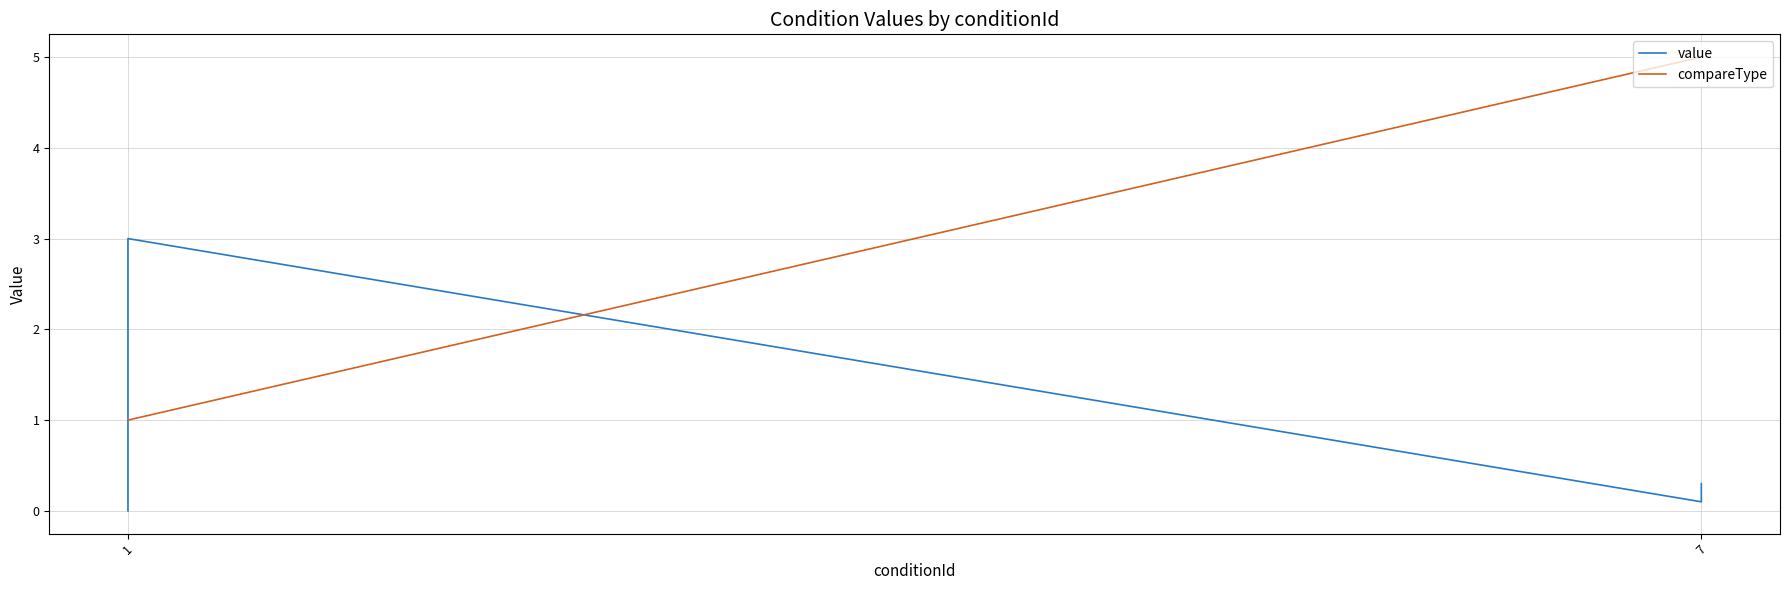

How many lines are shown in the chart?

2